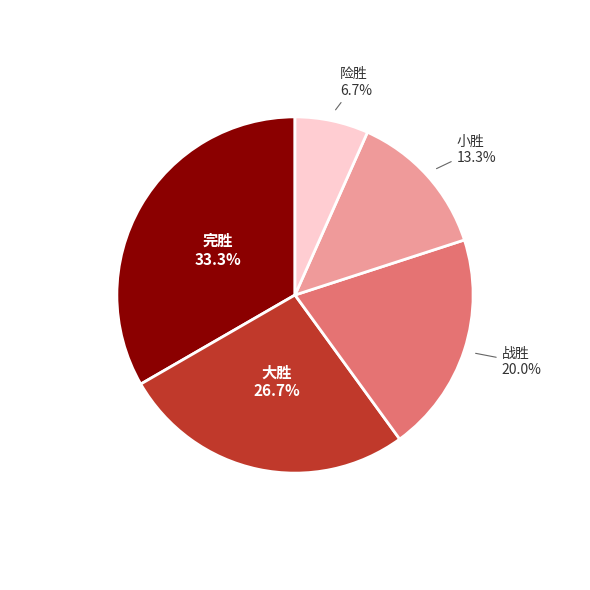

Does any single category account for the majority?

No